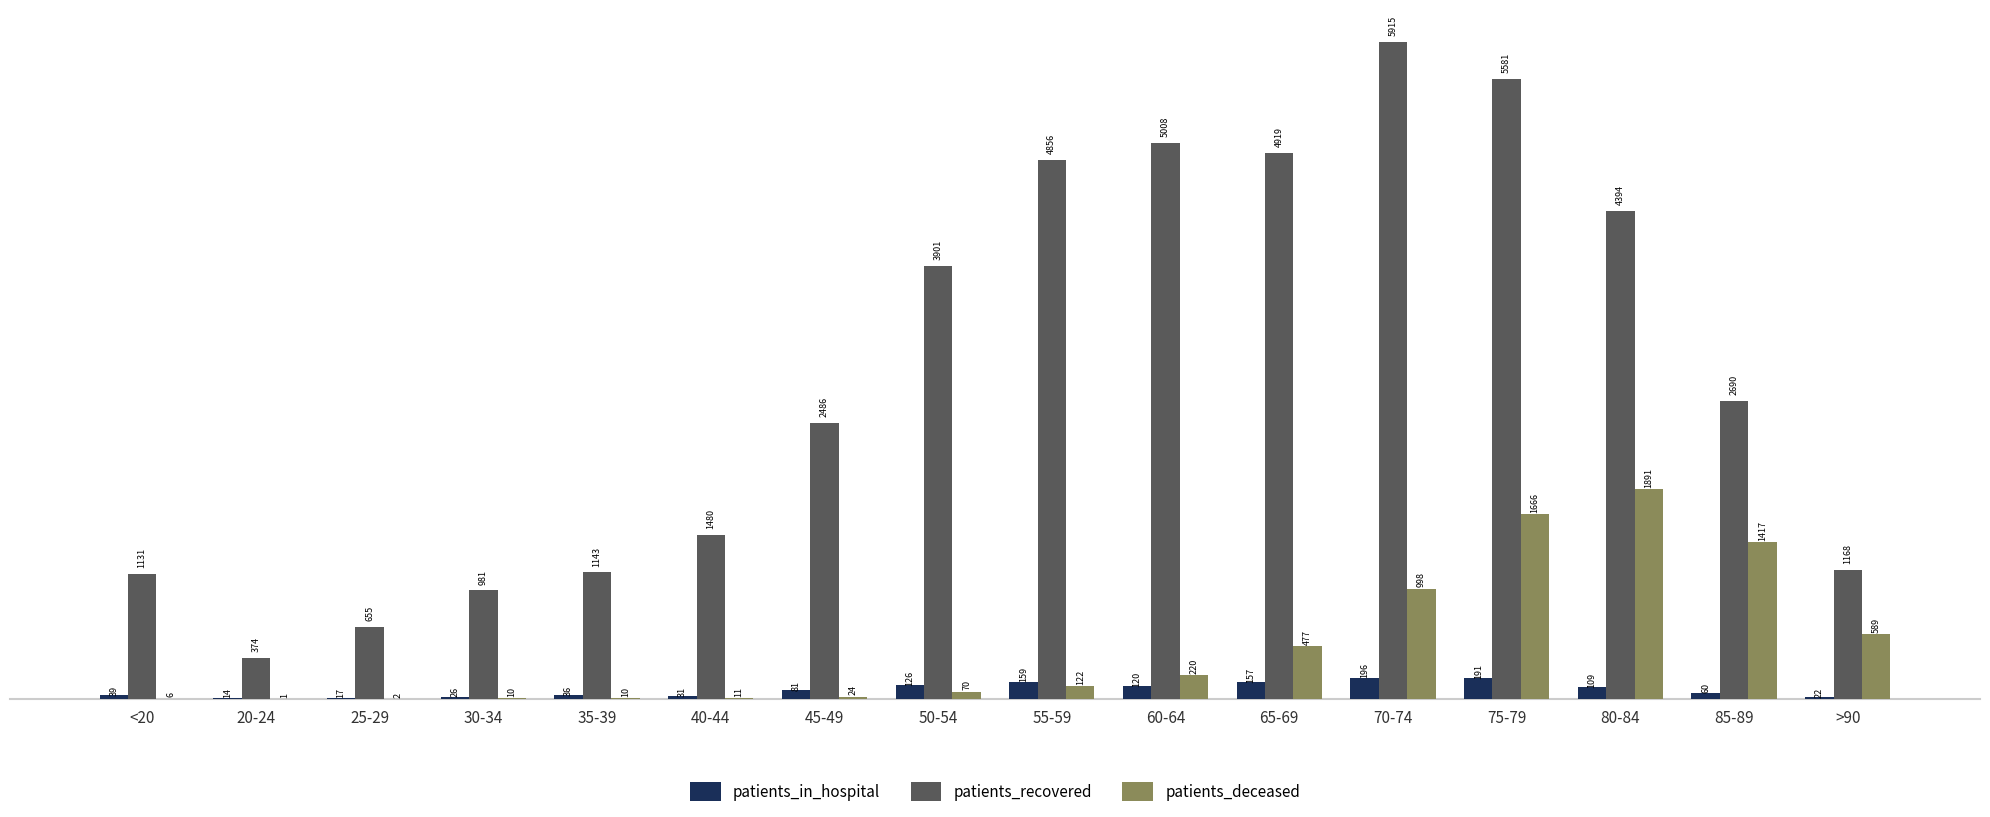

Is the value of patients_recovered at 65-69 greater than the value of patients_in_hospital at >90?

Yes